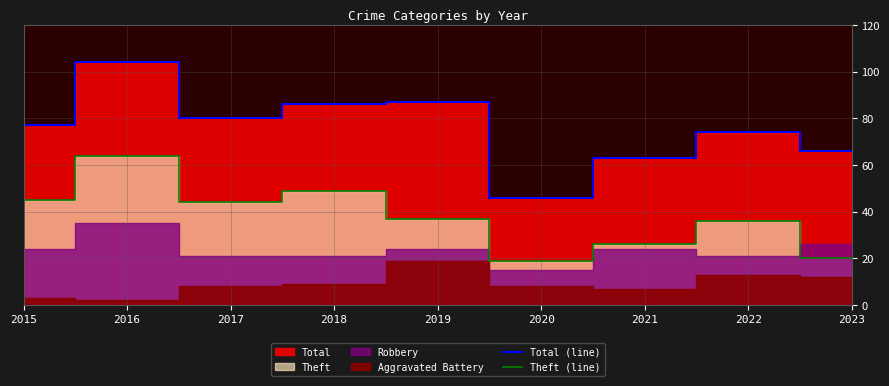

What is the maximum value for Theft (line)?

64